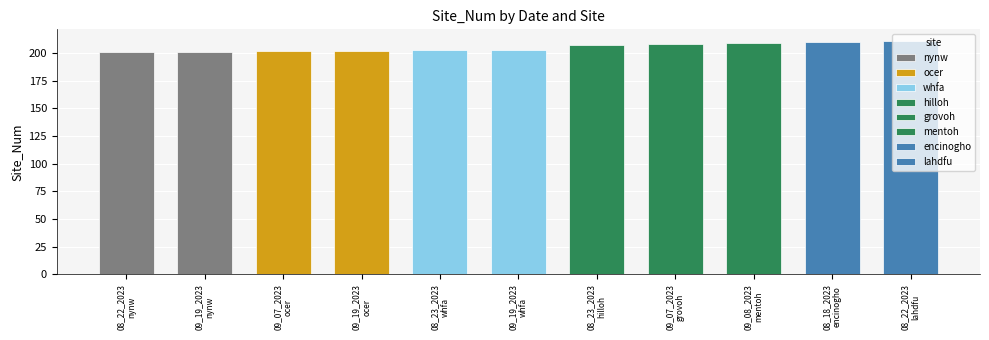

Where does the data first go above 203?

08_23_2023
hilloh